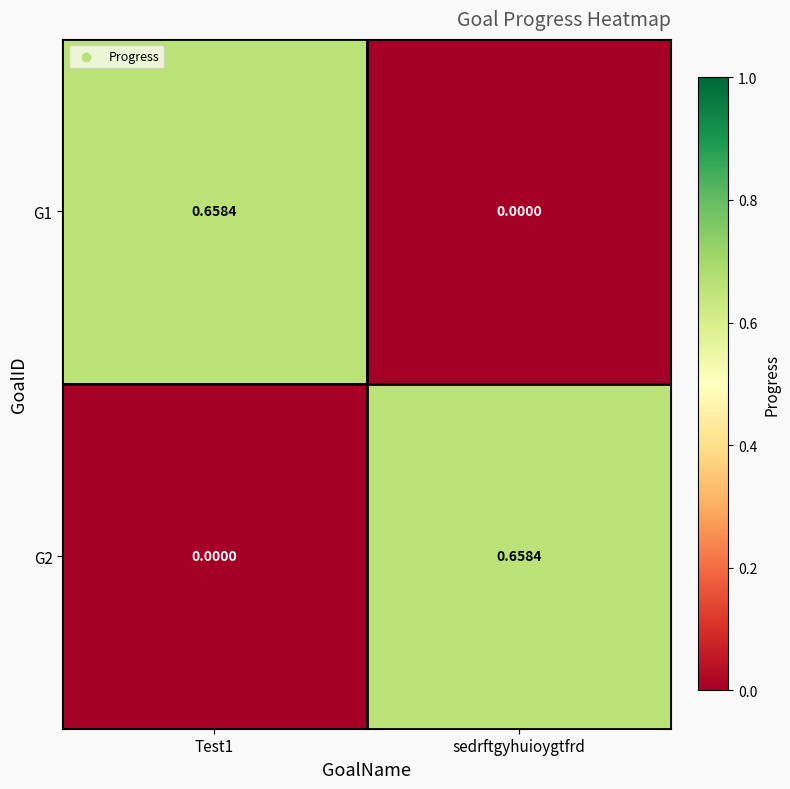

Is the value of G1 at sedrftgyhuioygtfrd greater than the value of G2 at sedrftgyhuioygtfrd?

No